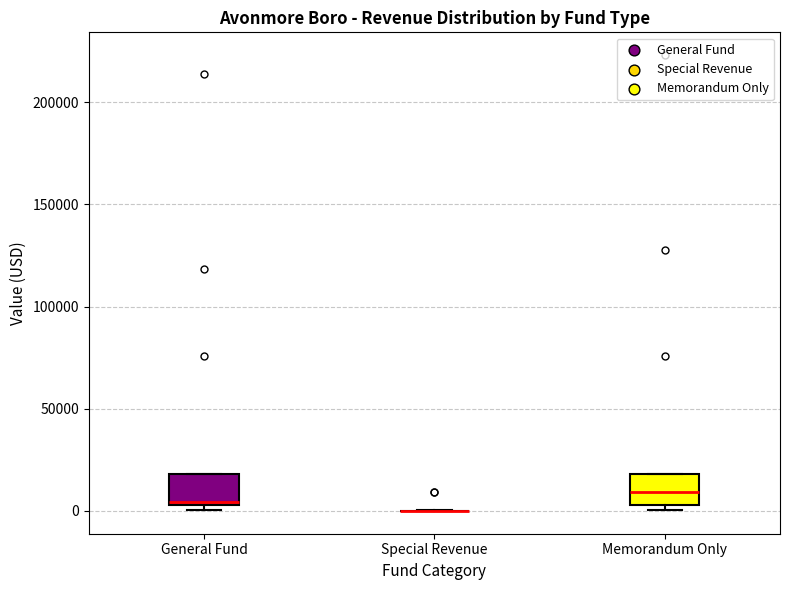

Reading left to right, read every box against the y-axis: the position of its median line, the range the box covers, and the ends of its whiskers. The values are not printed on the chart, so give them approximately, as read against the axis.

General Fund: median 5000, box 5000 to 20000, whiskers 0 to 20000
Special Revenue: box collapsed to a line at 0, whiskers 0 to 0
Memorandum Only: median 10000, box 5000 to 20000, whiskers 0 to 20000